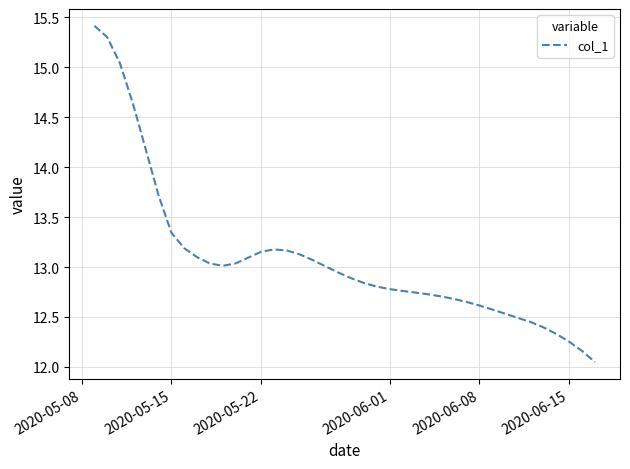

What is the average value?

13.1